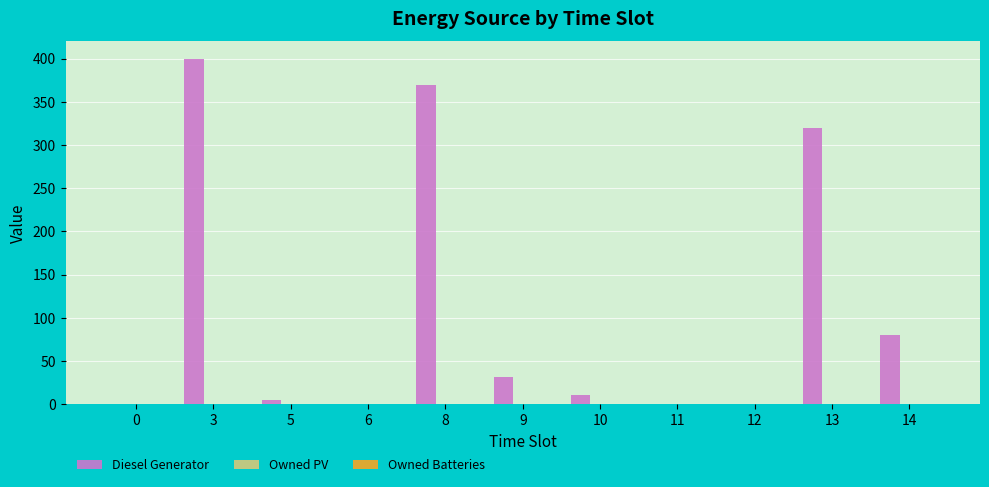

Reading right to left, what are all the values shown in this chart?

14=80	13=320	12=0	11=0	10=11	9=31	8=369	6=0	5=5	3=400	0=0